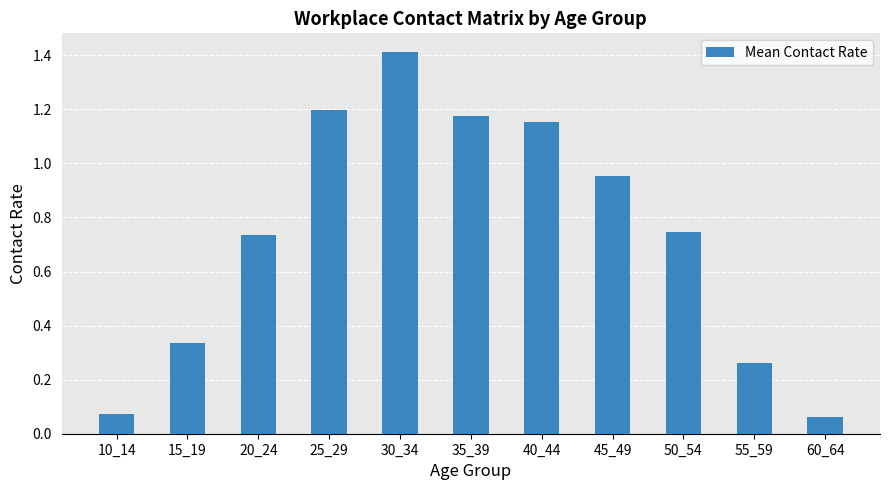

Is it true that the value at 60_64 is 0.0?

False